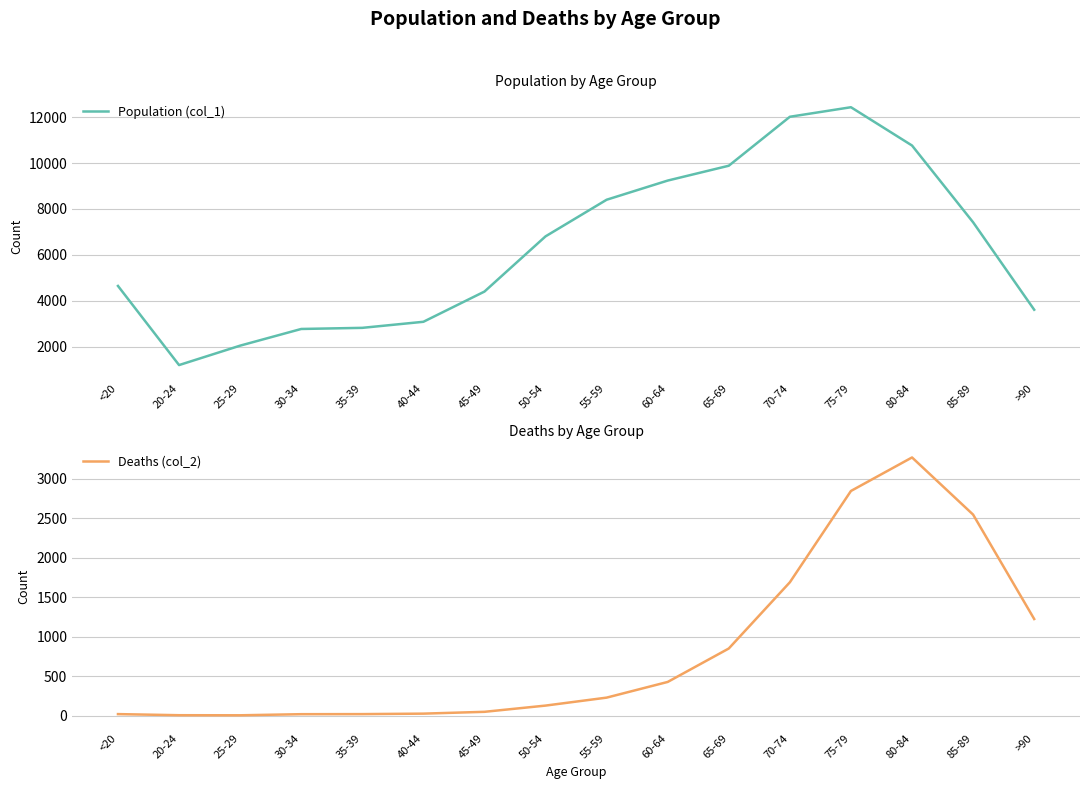

What is the label of the 3rd point from the left?

25-29